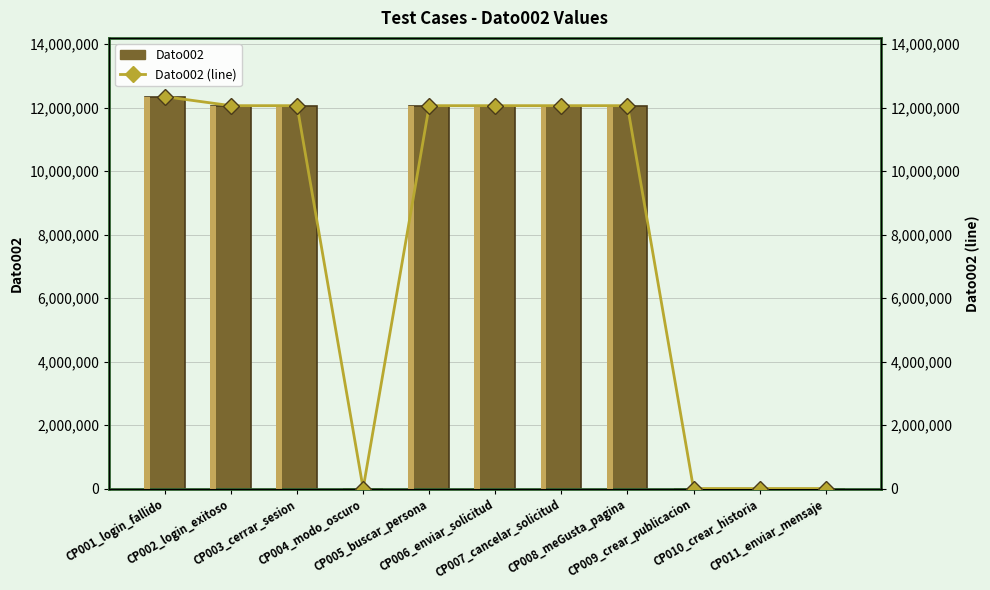

What is the label of the 3rd bar from the left?

CP003_cerrar_sesion